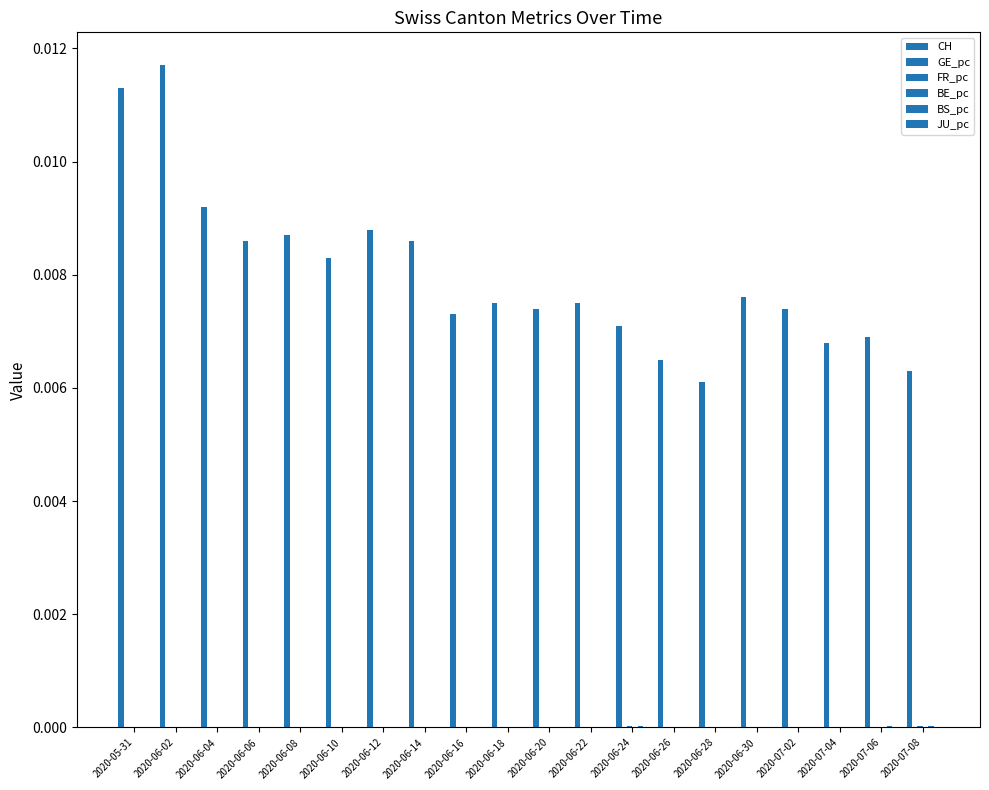

Between 2020-06-20 and 2020-06-06, which is larger?

2020-06-06